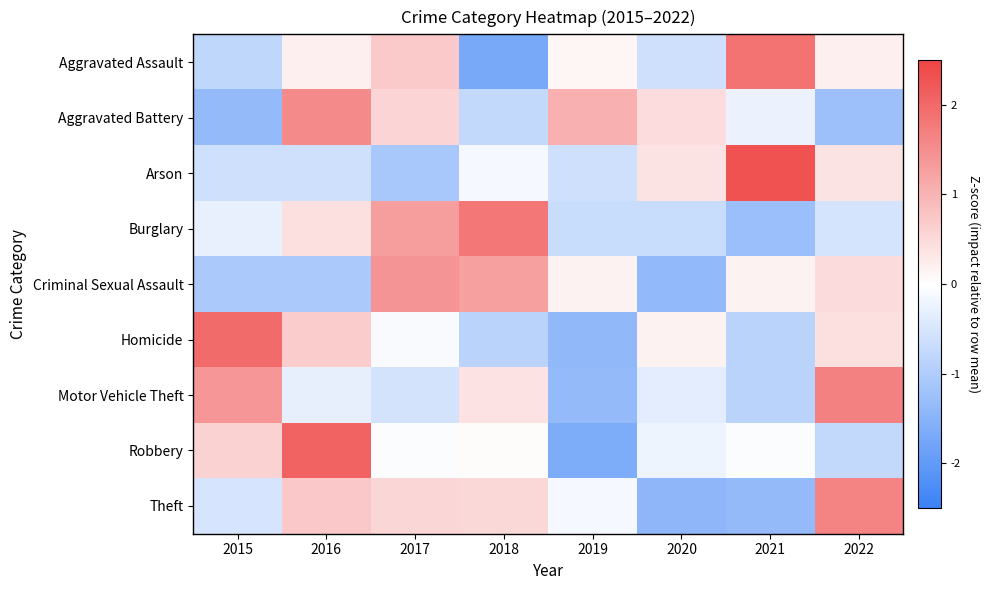

List the series in order of their peak value, lowest first.

Criminal Sexual Assault, Aggravated Battery, Theft, Motor Vehicle Theft, Burglary, Aggravated Assault, Homicide, Robbery, Arson